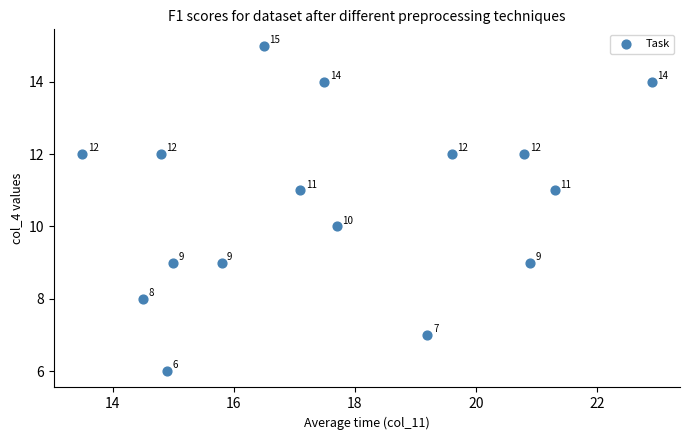

What is the range of Y values (max minus min)?

9